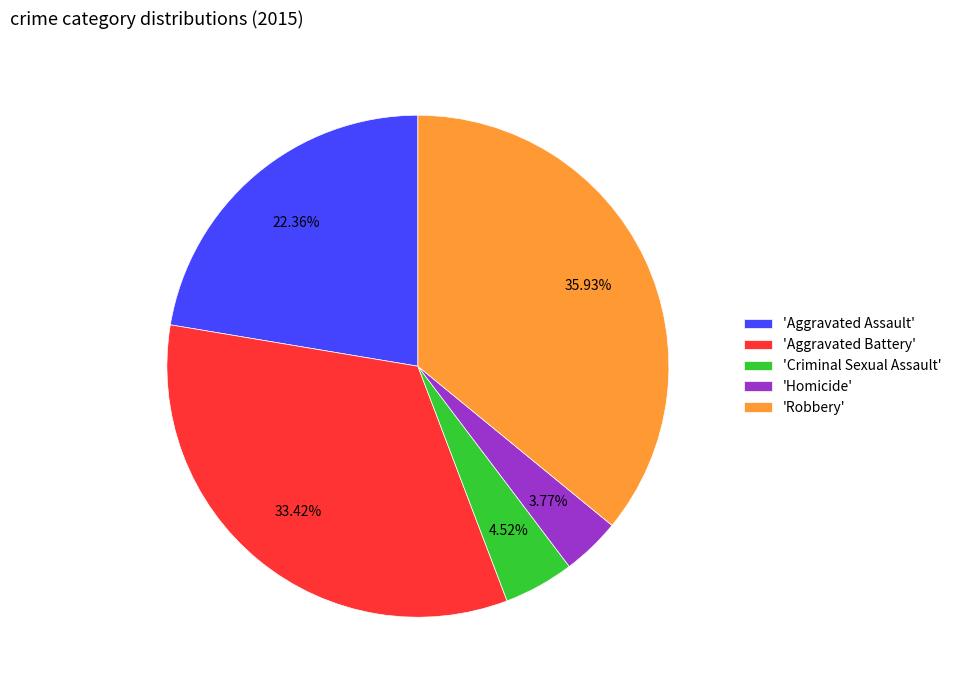

Approximately how many times larger is the value at 'Criminal Sexual Assault' compared to 'Homicide'?

1.2